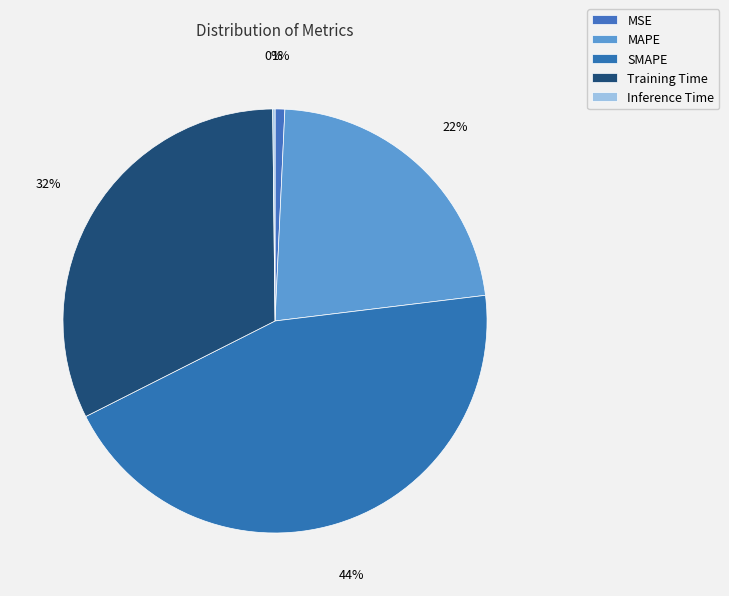

What is the largest slice in the pie chart?

SMAPE